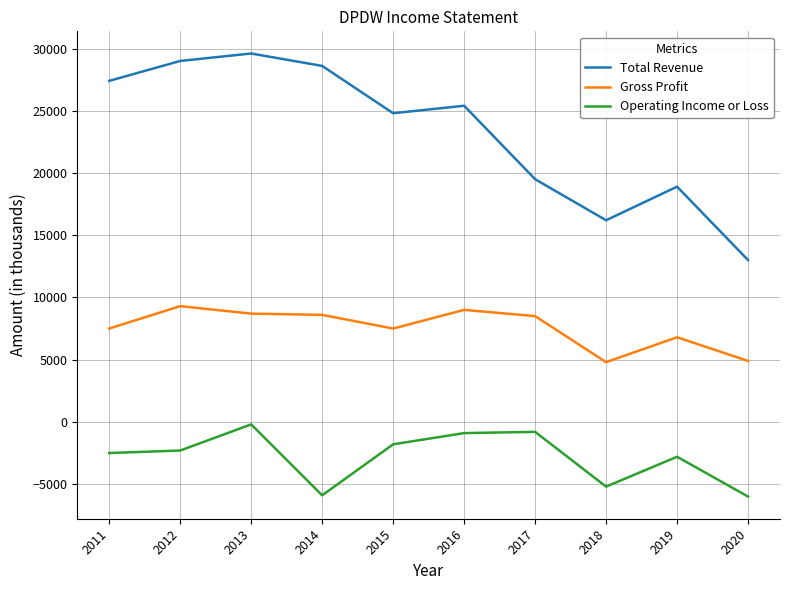

What is the spread (max minus min) of values at 2014?

34500